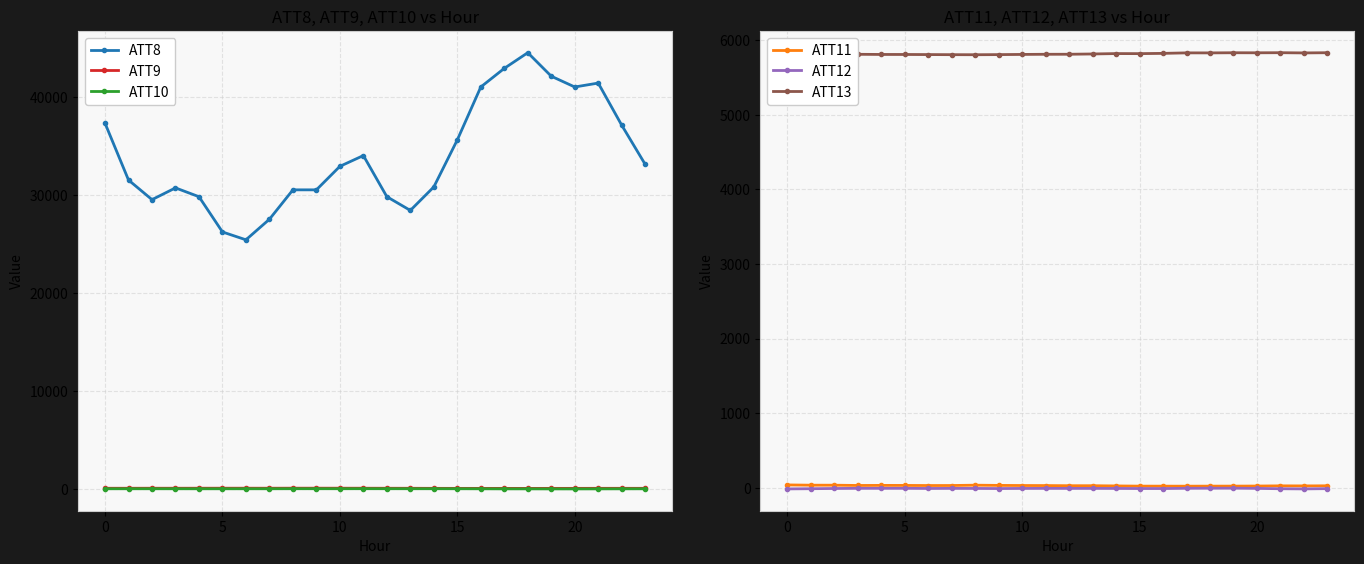

Is this an area chart (filled region under the line)?

No